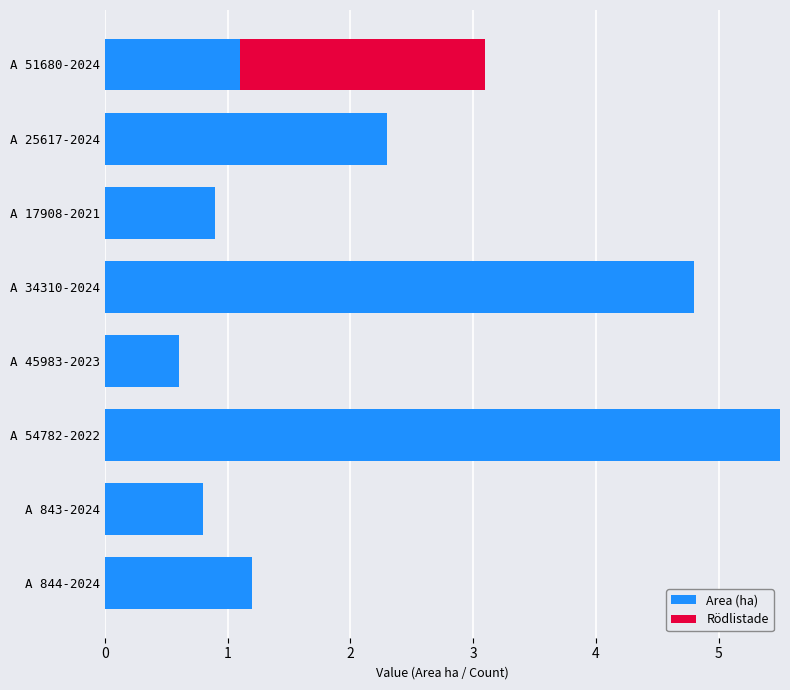

The value of Area (ha) at A 34310-2024 is 4.8. True or false?

True